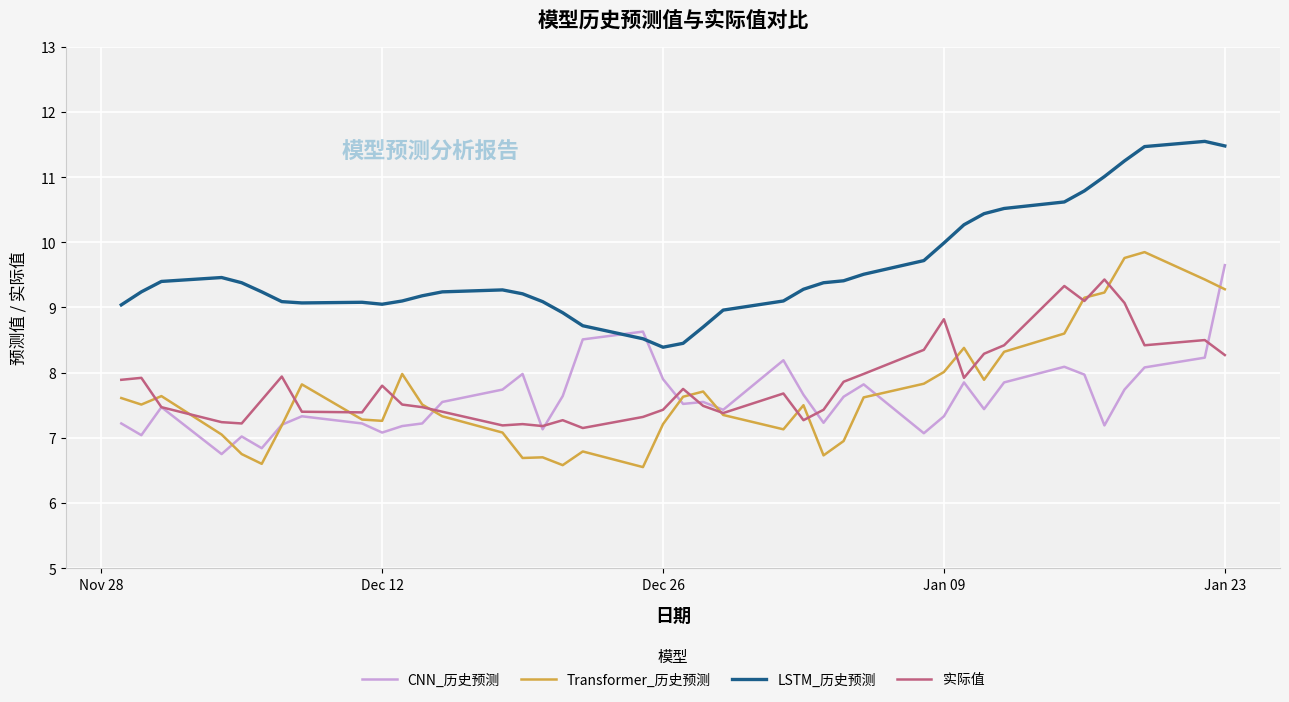

What is the maximum value shown in the chart?

11.6